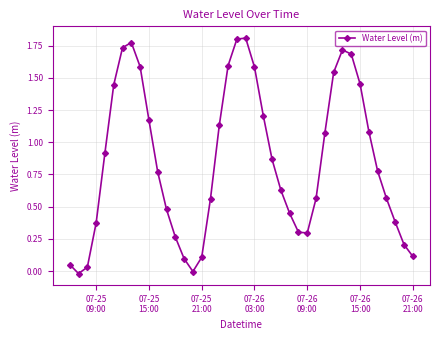

How many interior local valleys (lower than both neighbors) does the data have?

3